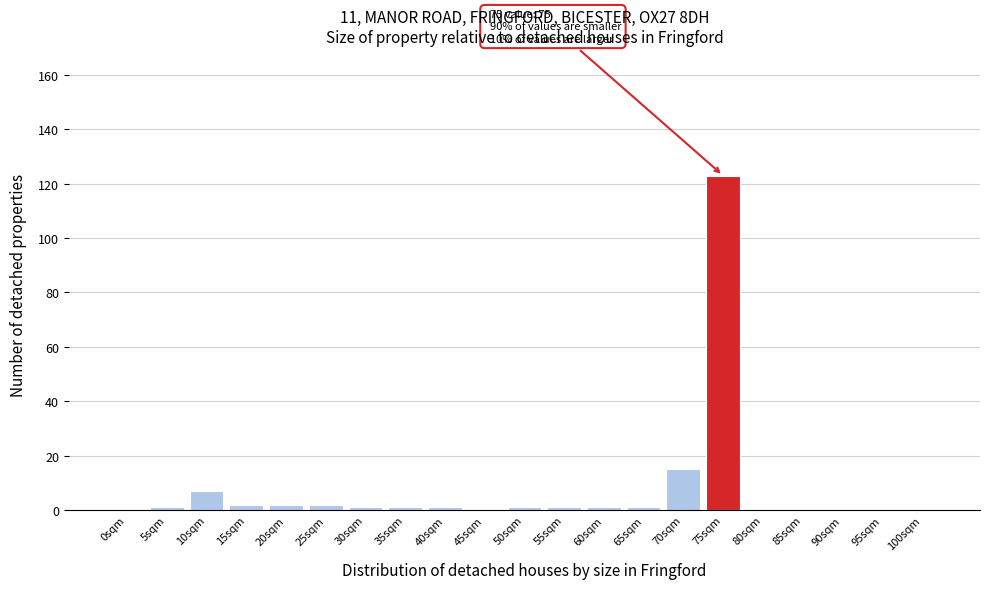

Reading left to right, extract all data points from this chart.

0sqm=0	5sqm=1	10sqm=7	15sqm=2	20sqm=2	25sqm=2	30sqm=1	35sqm=1	40sqm=1	45sqm=0	50sqm=1	55sqm=1	60sqm=1	65sqm=1	70sqm=15	75sqm=123	80sqm=0	85sqm=0	90sqm=0	95sqm=0	100sqm=0